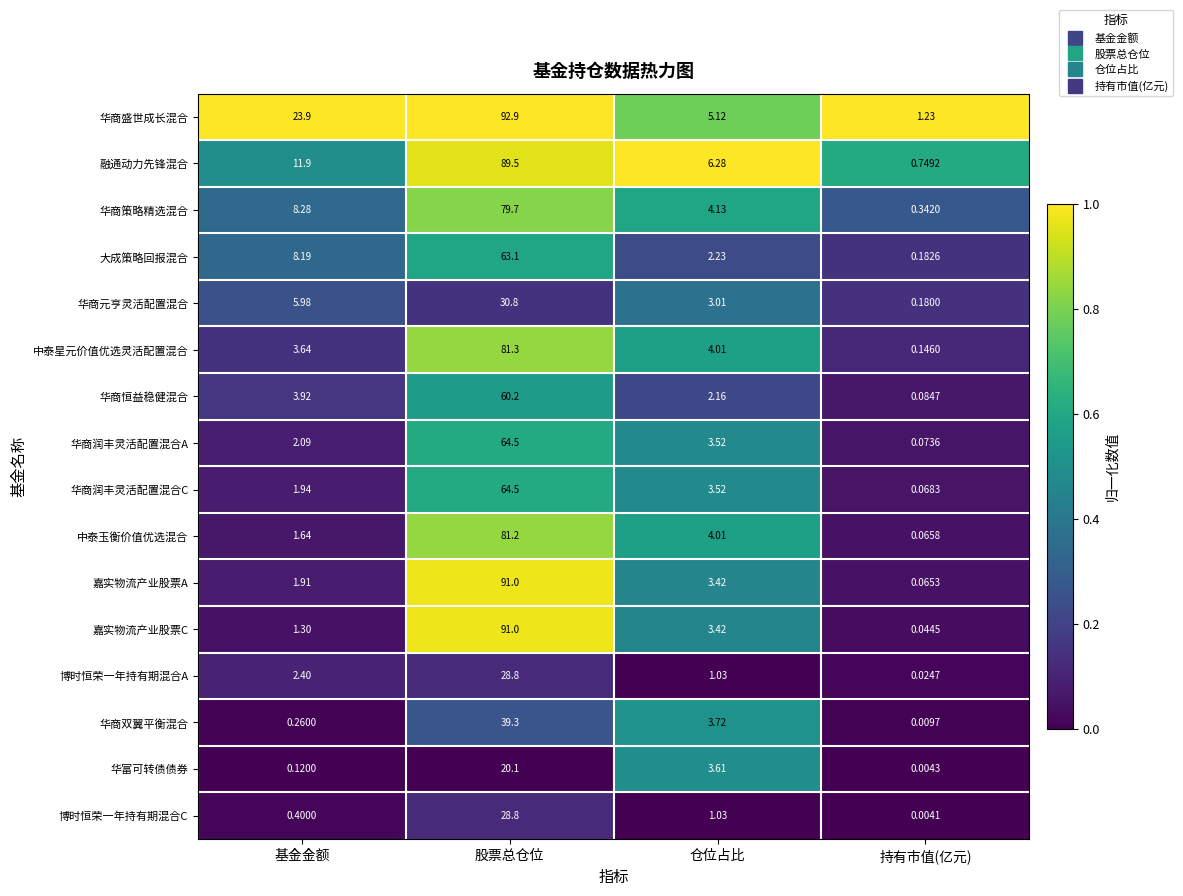

At which category does the chart reach its peak across all series?

股票总仓位